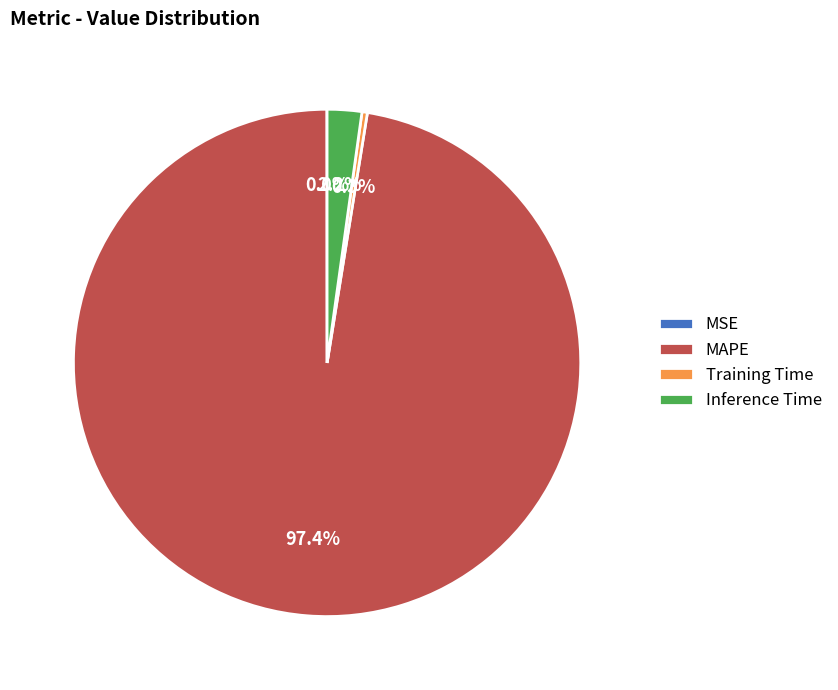

To the nearest percent, what is the difference between the MAPE and Training Time slice percentages?

97%